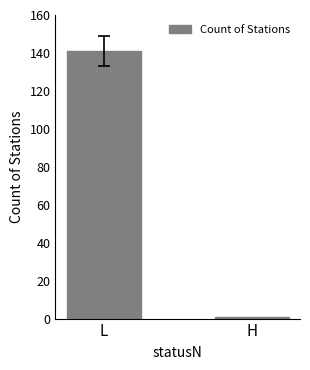

What is the value of the 1st bar from the left?

141